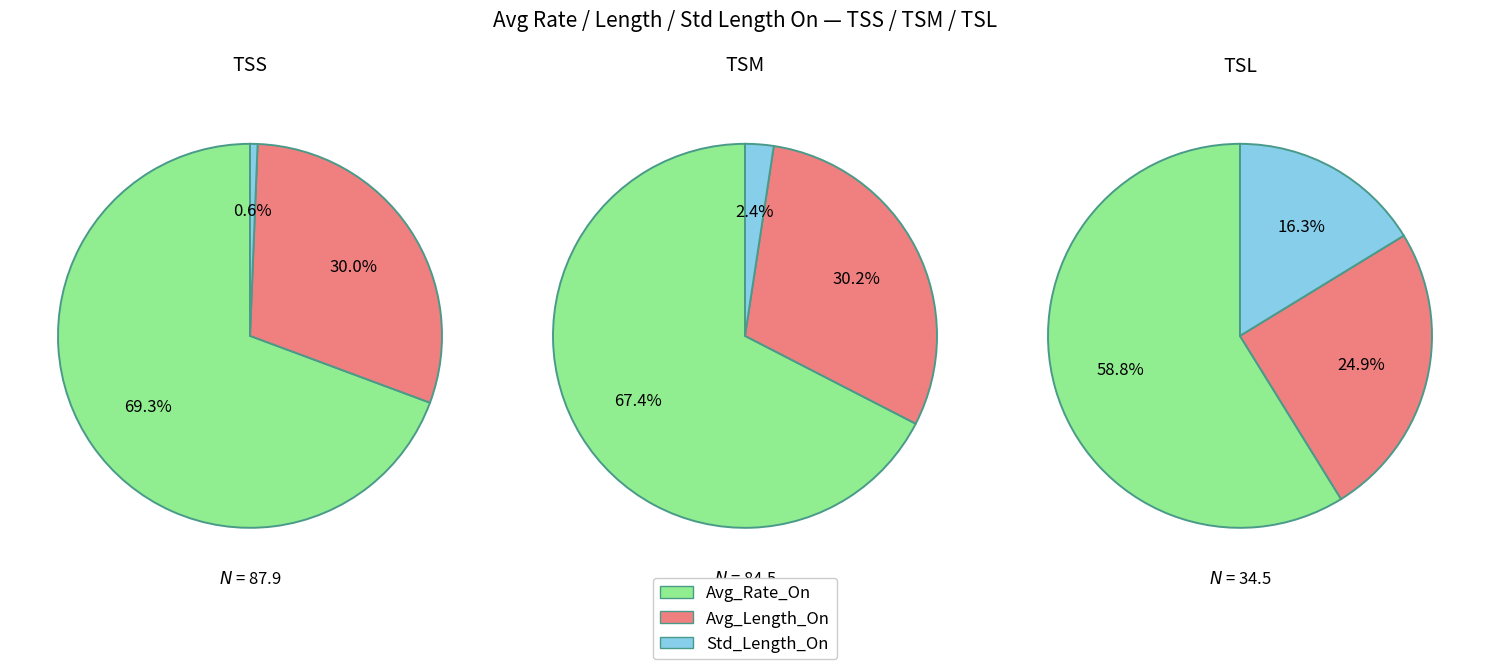

Count the number of slices in the pie.

3